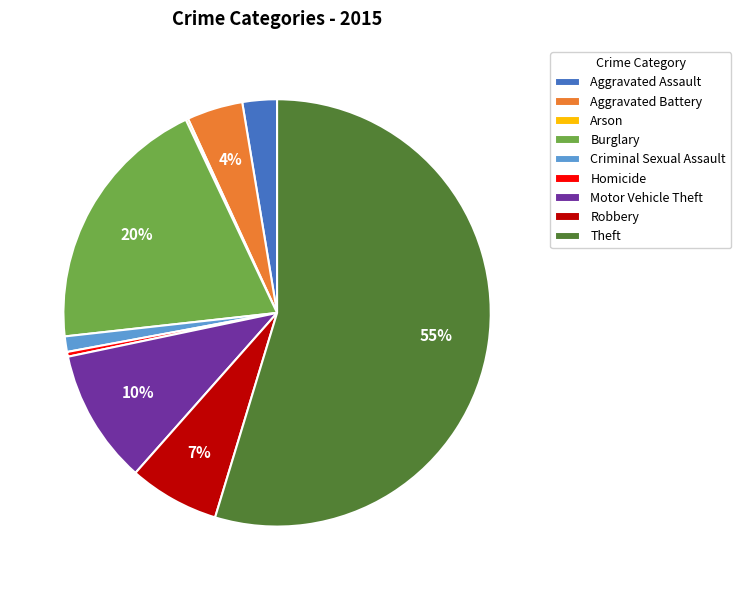

Which category has the biggest portion of the pie?

Theft